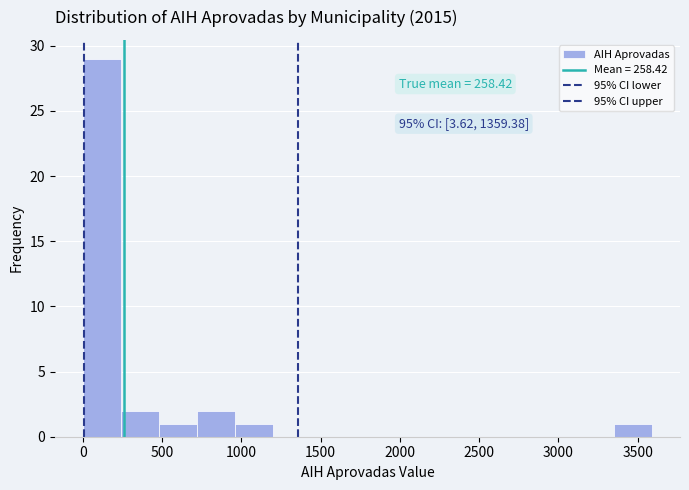

Over which range of the x-axis is the bar tallest?

0 to 250